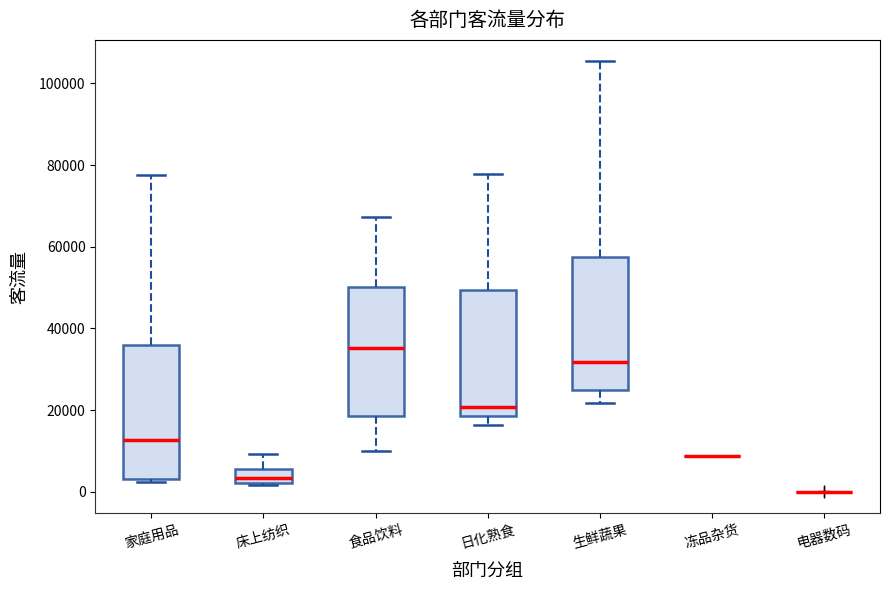

Reading left to right, transcribe this box plot: for each box, give where its median line is, the range the box spans, and where its two whiskers end, as read against the y-axis. The values are not printed on the chart, so give them approximately, as read against the axis.

家庭用品: median 12000, box 4000 to 36000, whiskers 2000 to 78000
床上纺织: median 4000, box 2000 to 6000, whiskers 2000 to 10000
食品饮料: median 36000, box 18000 to 50000, whiskers 10000 to 68000
日化熟食: median 20000, box 18000 to 50000, whiskers 16000 to 78000
生鲜蔬果: median 32000, box 24000 to 58000, whiskers 22000 to 106000
冻品杂货: box collapsed to a line at 8000, whiskers 8000 to 8000
电器数码: box collapsed to a line at 0, whiskers 0 to 0